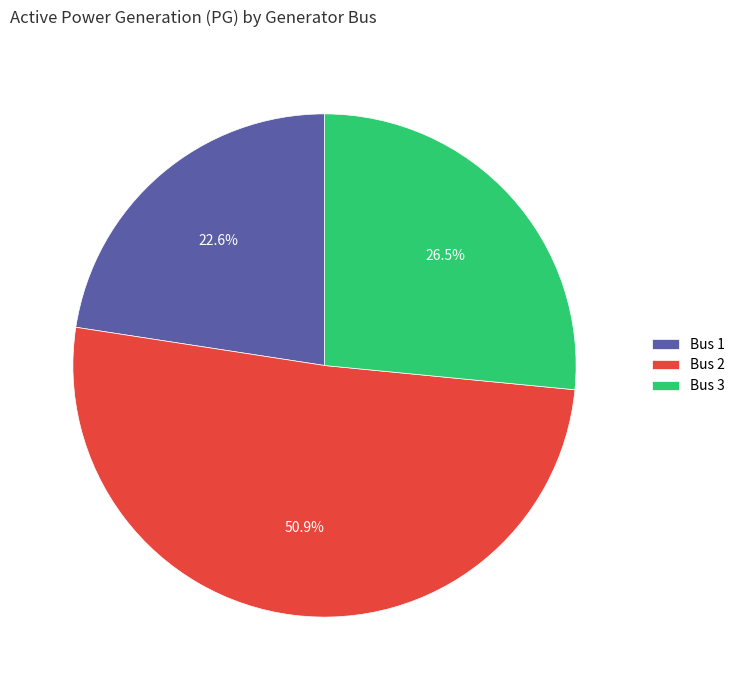

Which has a higher value, Bus 3 or Bus 2?

Bus 2